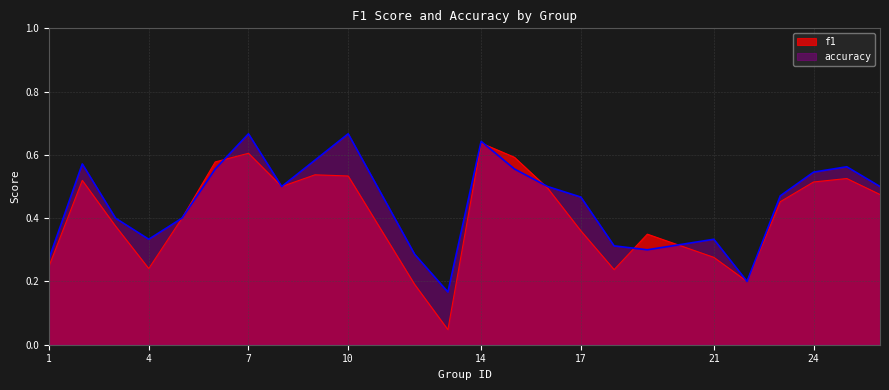

How many categories are shown in the chart?

24